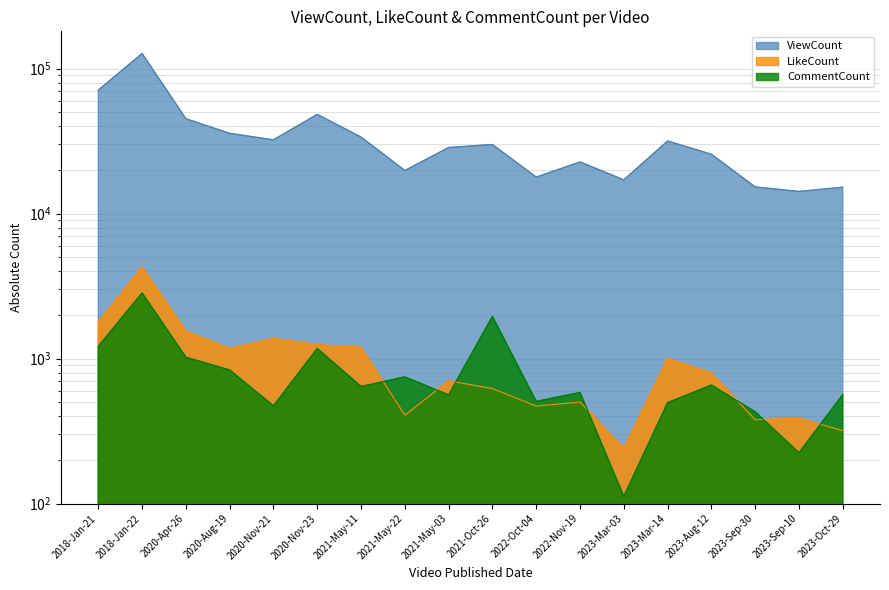

How many times do LikeCount and CommentCount cross each other?

7